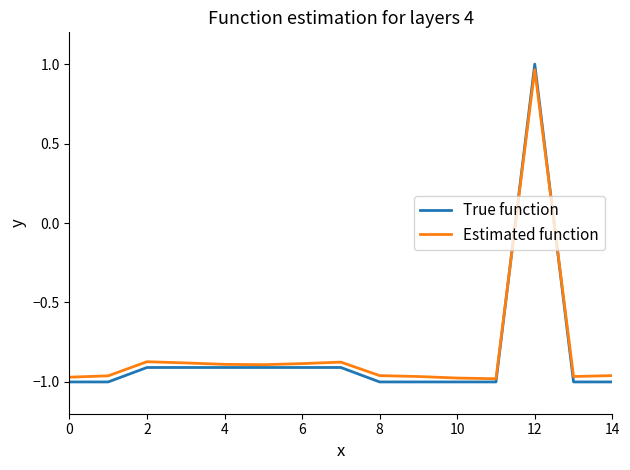

What is the sum of all Estimated function values?

-12.1